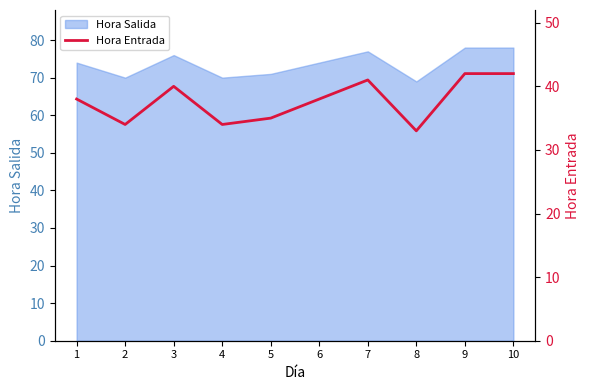

Which label corresponds to the smallest value in the chart?

8